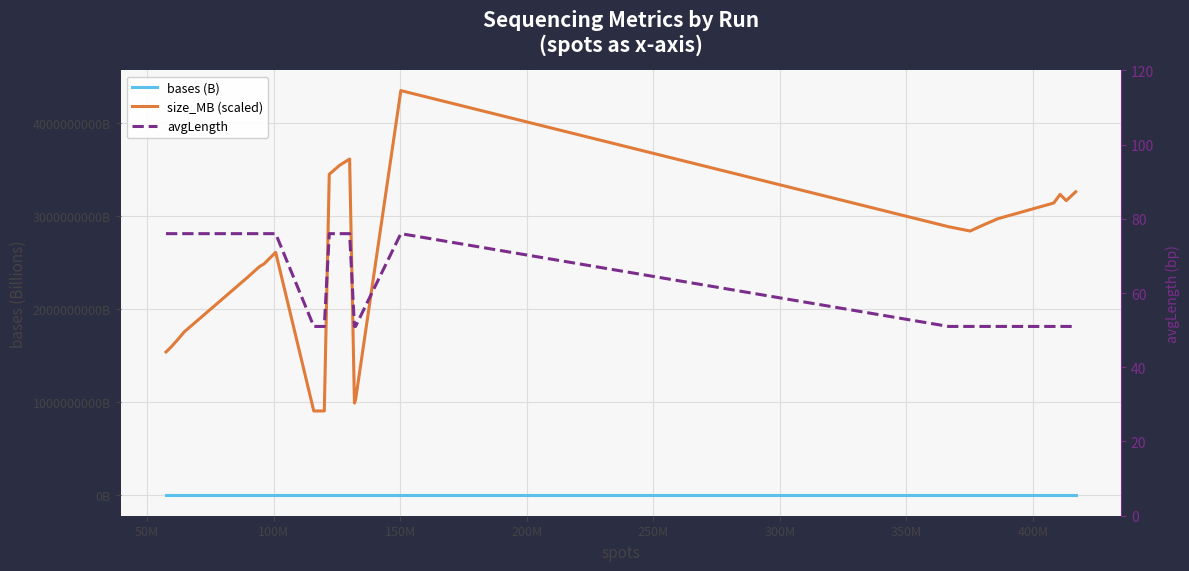

How many interior local valleys does the size_MB (scaled) series have?

3